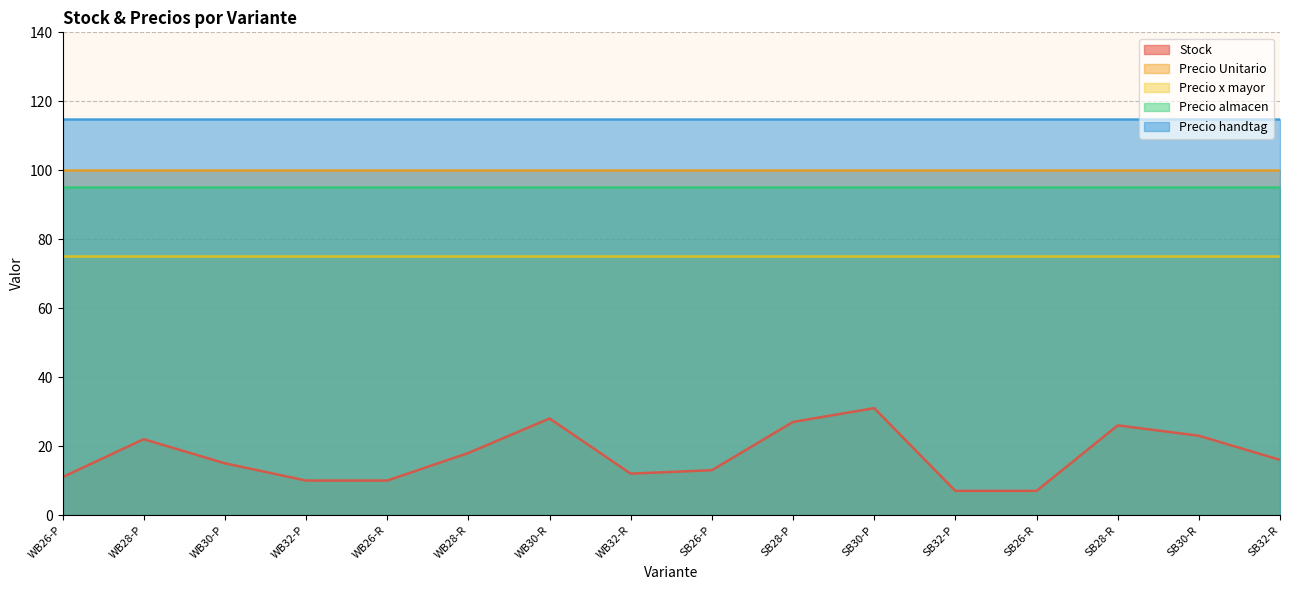

What position from the left is WB26-P?

1